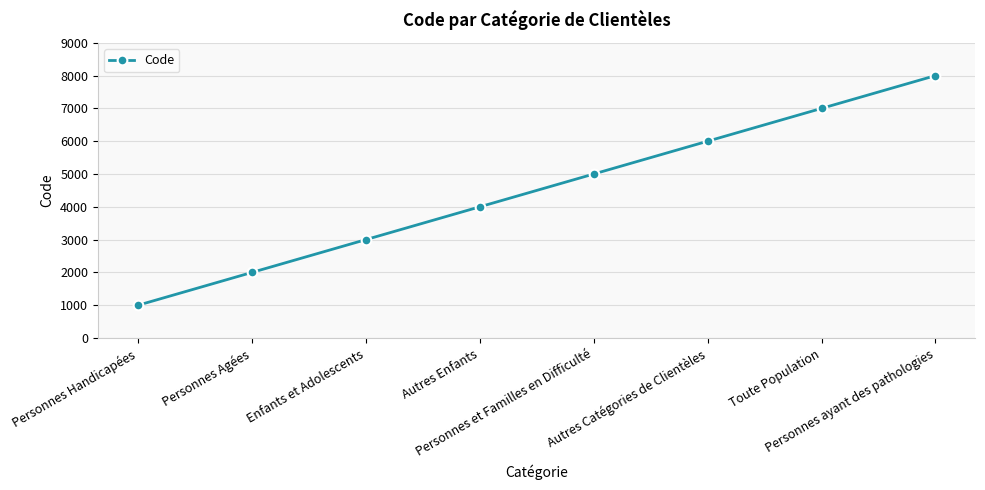

Reading left to right, extract all data points from this chart.

Personnes Handicapées=1000	Personnes Agées=2000	Enfants et Adolescents=3000	Autres Enfants=4000	Personnes et Familles en Difficulté=5000	Autres Catégories de Clientèles=6000	Toute Population=7000	Personnes ayant des pathologies=8000